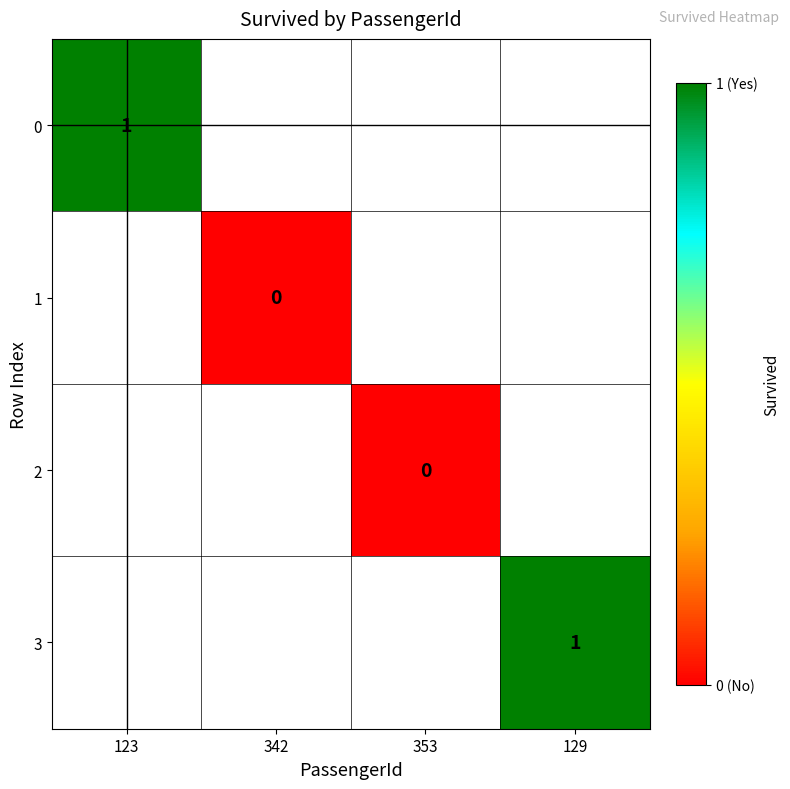

The value of 3 at 129 is 0. True or false?

False